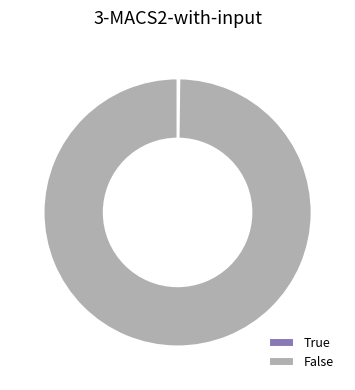

Which slice represents more than half of the pie?

False